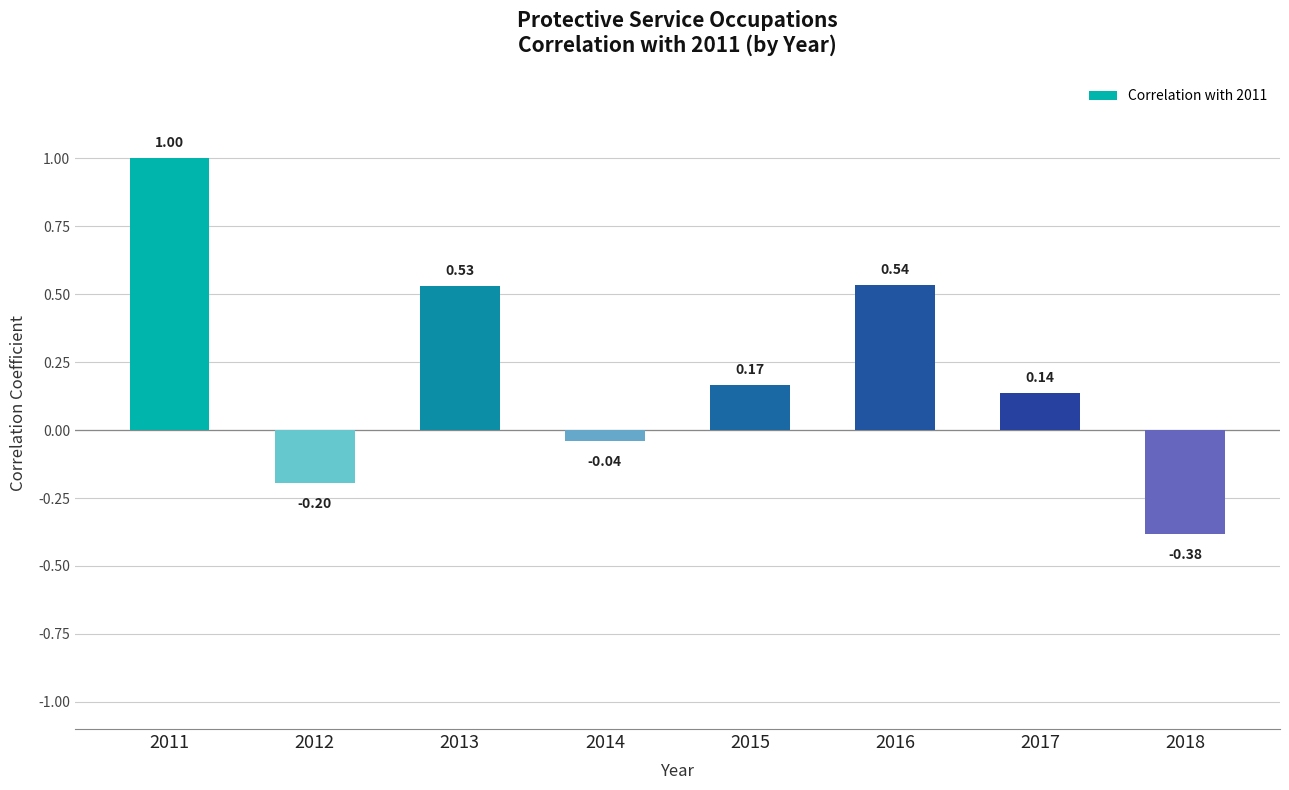

Where does the data first go above 0?

2011